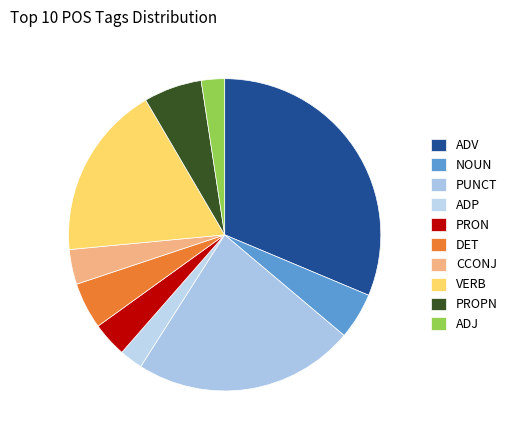

Is there a majority slice in this chart?

No